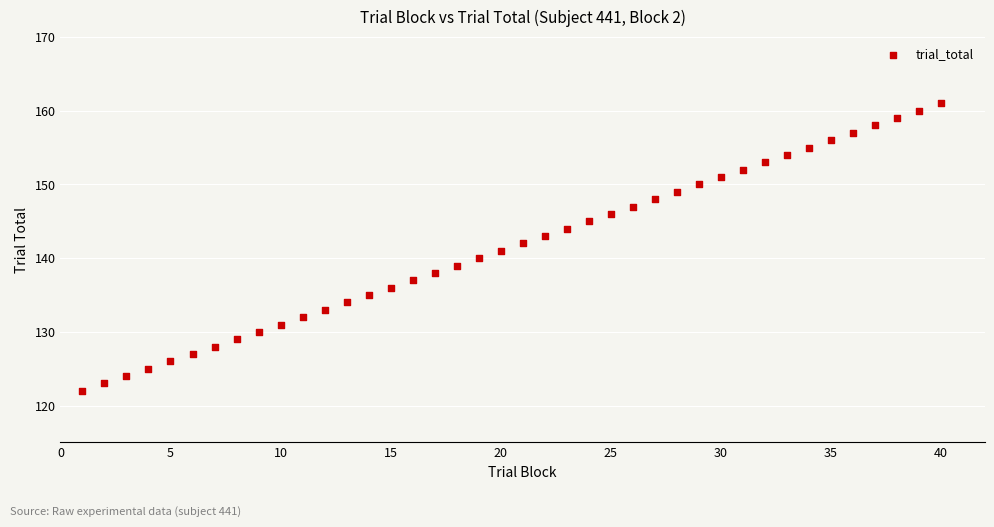

What is the range of X values (max minus min)?

39